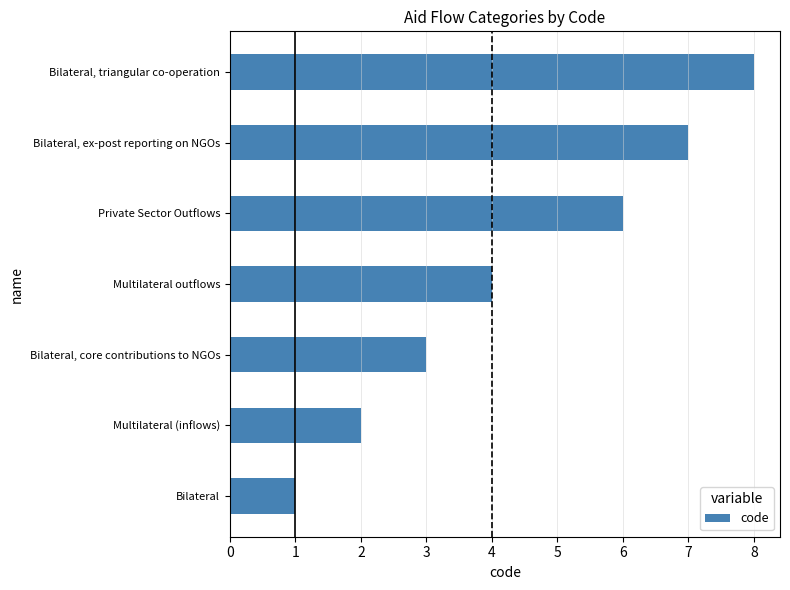

What is the difference between the maximum and second lowest values?

6